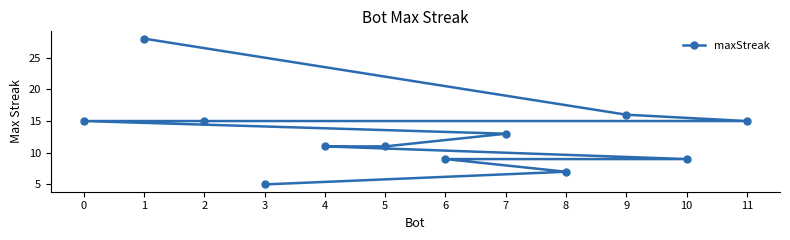

What is the minimum value shown in the chart?

5